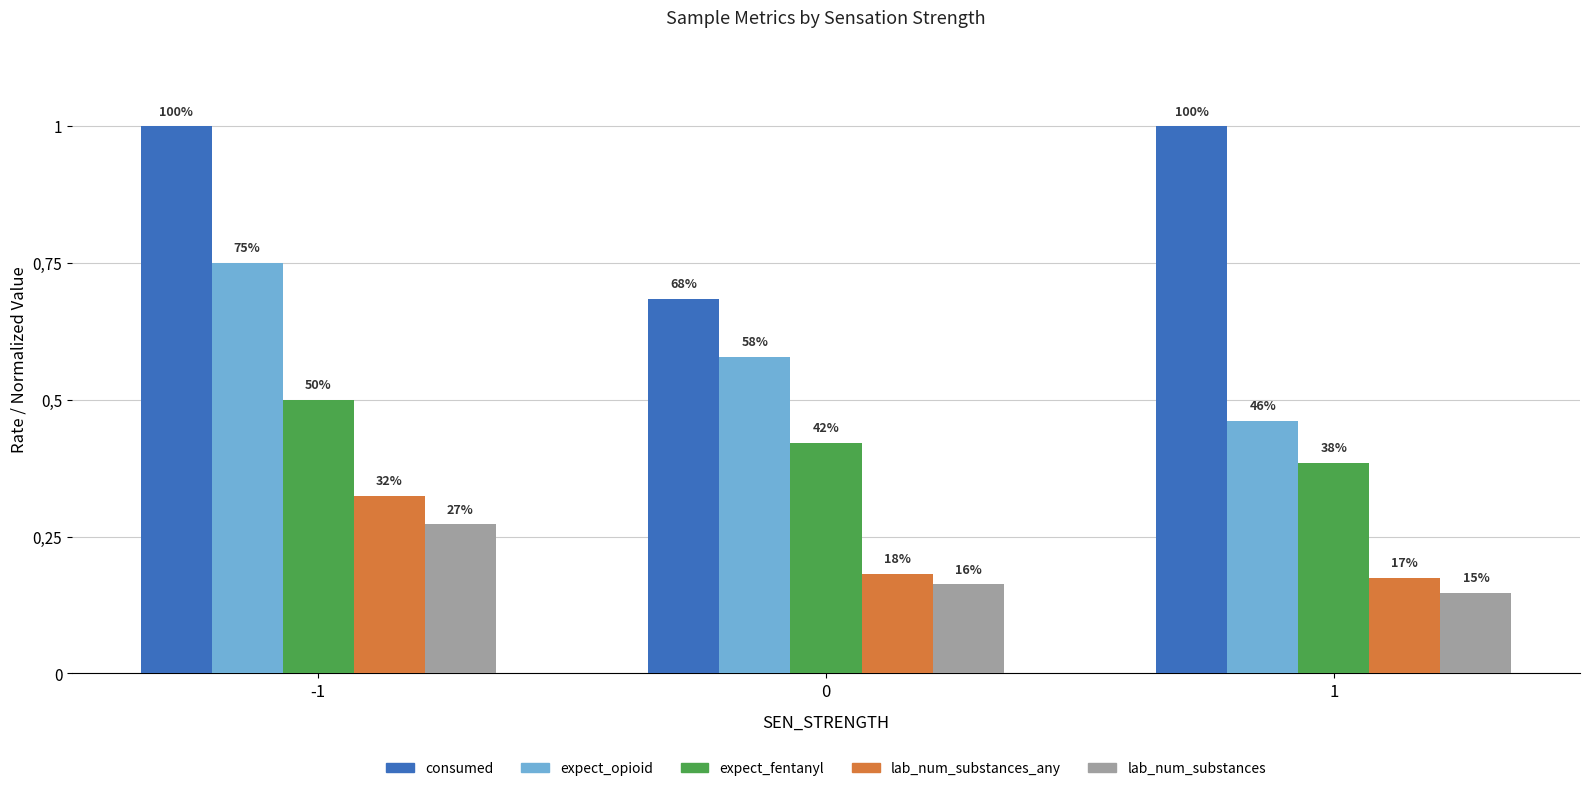

Are the bars horizontal?

No